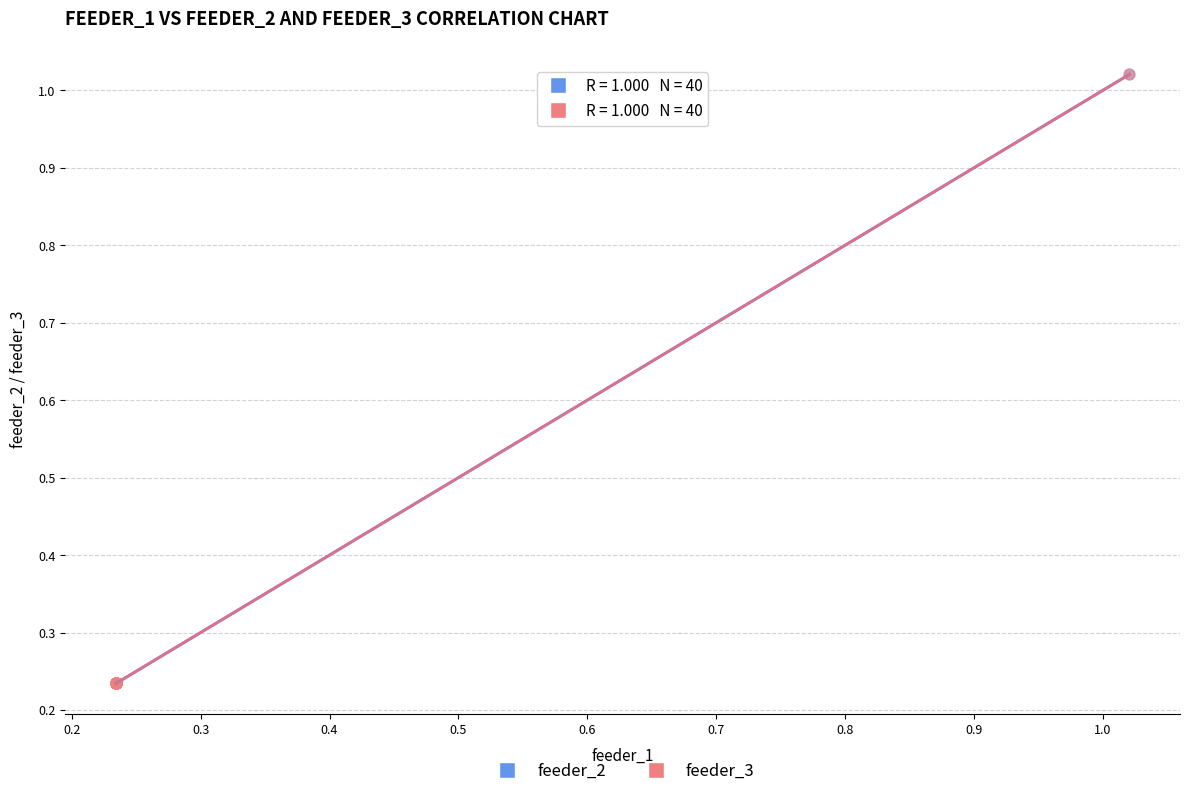

Which series has the largest Y range (max minus min)?

feeder_3